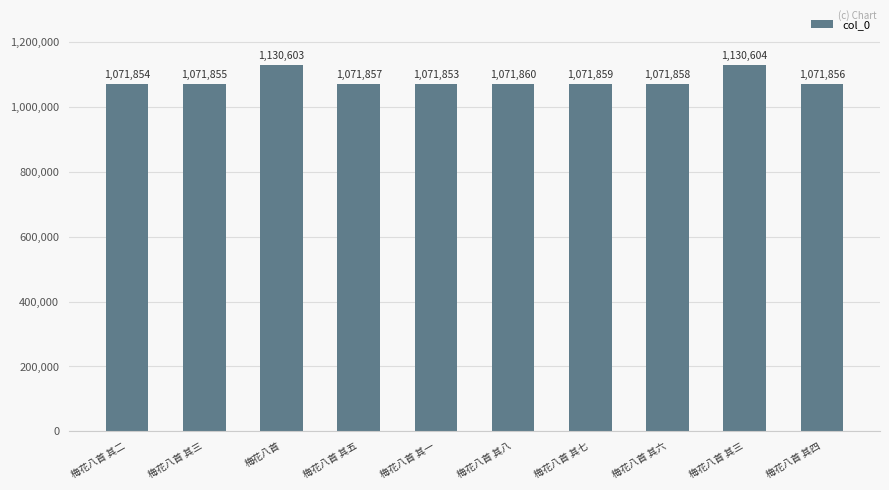

Does the chart contain any negative values?

No